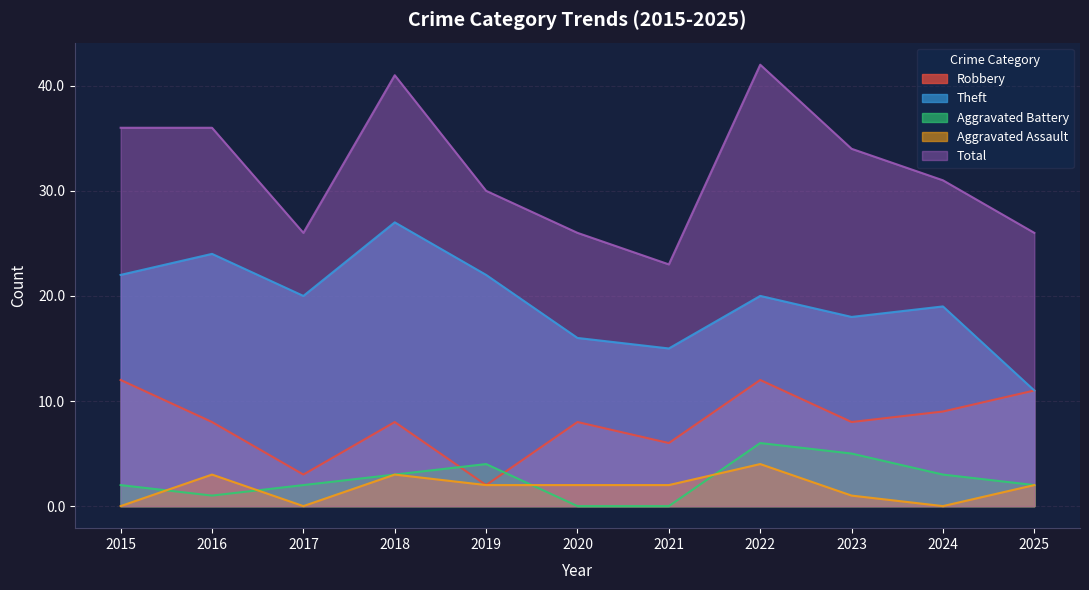

Is it true that Theft equals 33 at 2017?

False